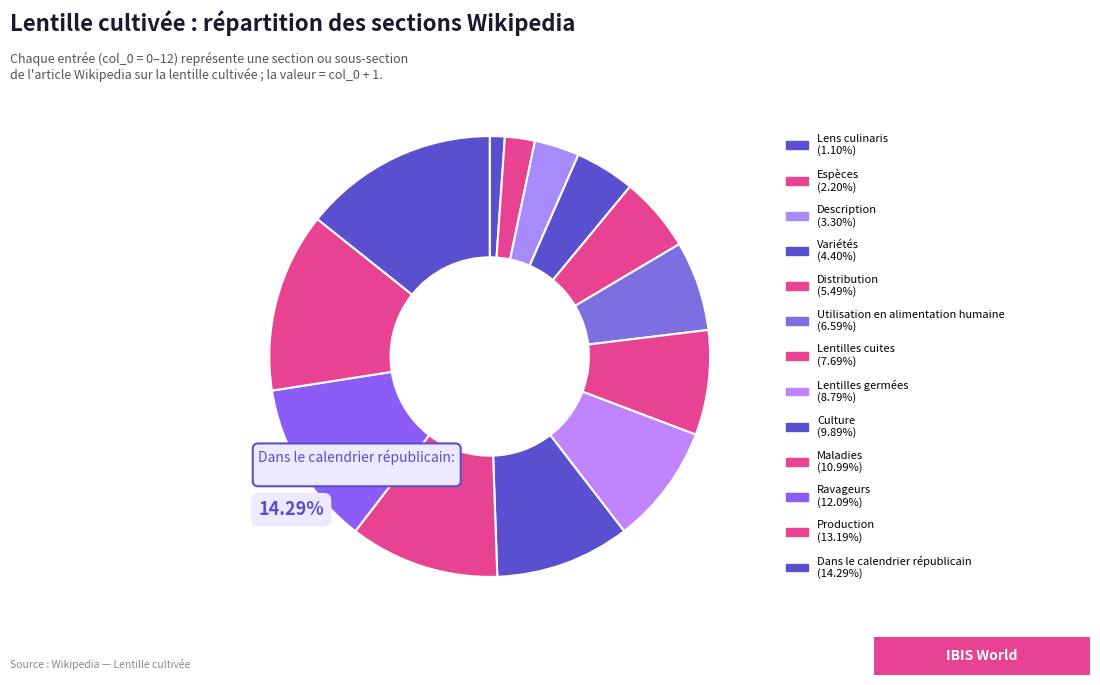

Does any single category account for the majority?

No